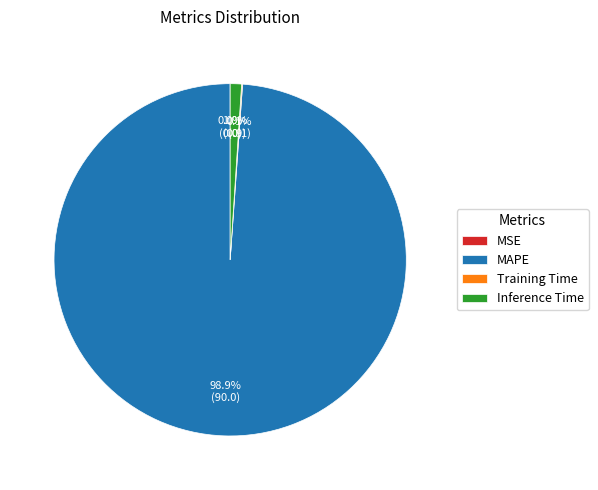

Does MAPE represent more than half of the total?

Yes